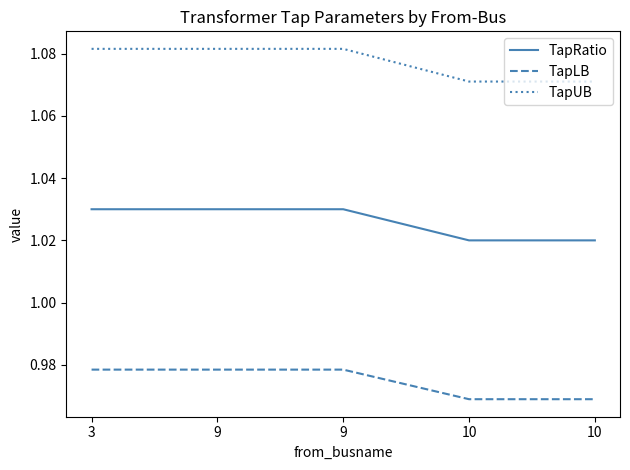

Which series has the widest spread of values?

TapUB